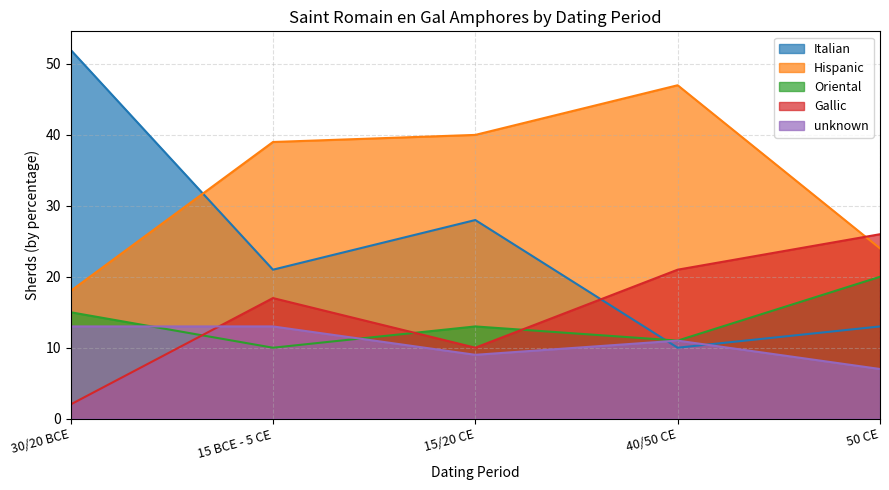

Reading right to left, extract all data points from this chart.

Italian: 13	10	28	21	52
Hispanic: 24	47	40	39	18
Oriental: 20	11	13	10	15
Gallic: 26	21	10	17	2
unknown: 7	11	9	13	13